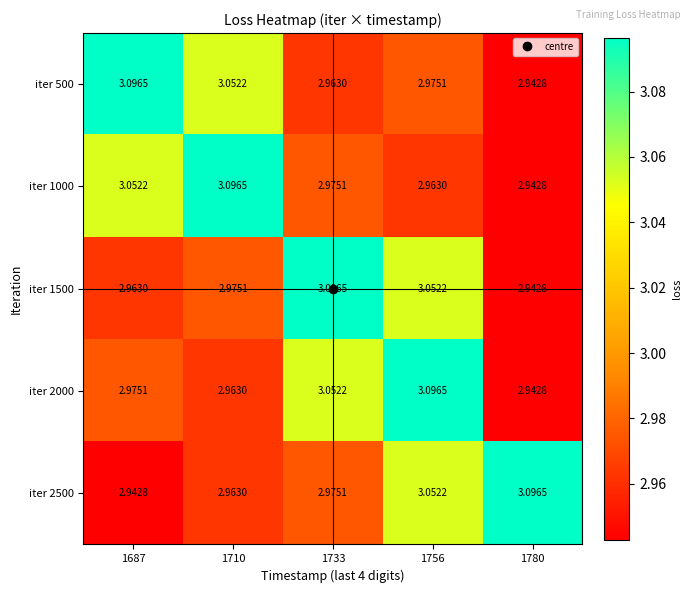

Is the value of iter 500 at 1780 greater than the value of iter 1500 at 1756?

No